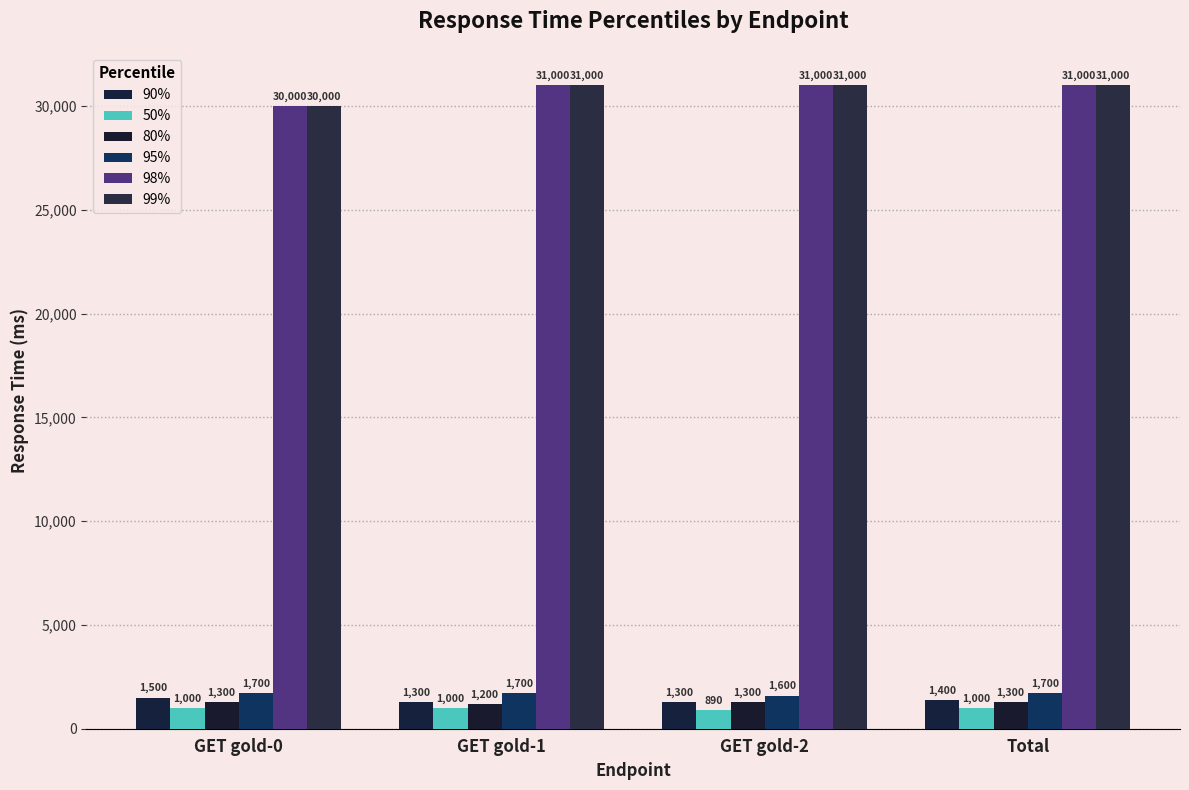

What position from the right is GET gold-0?

4